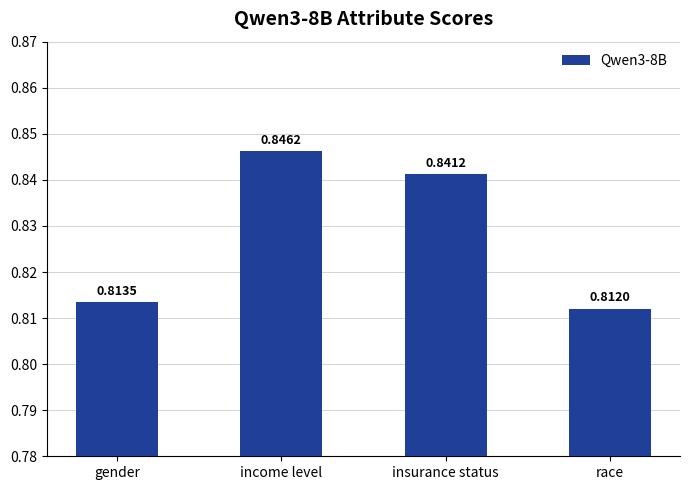

At which category does the chart reach its peak across all series?

income level